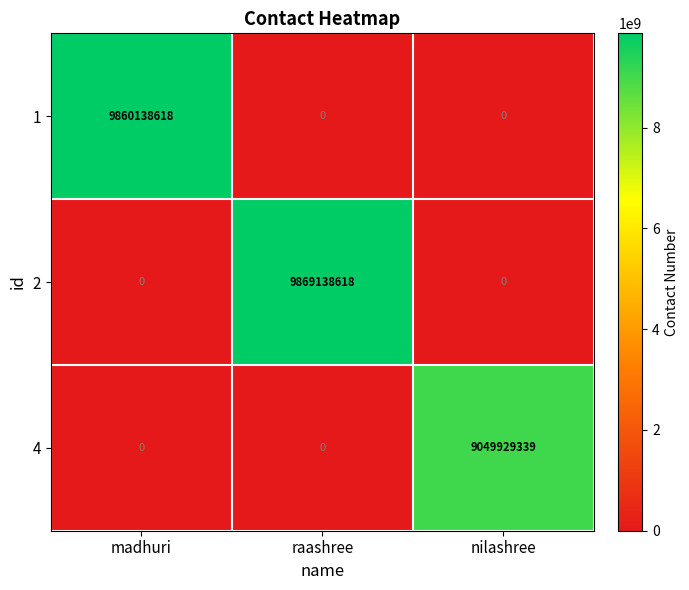

What is the greatest value displayed?

9869138618